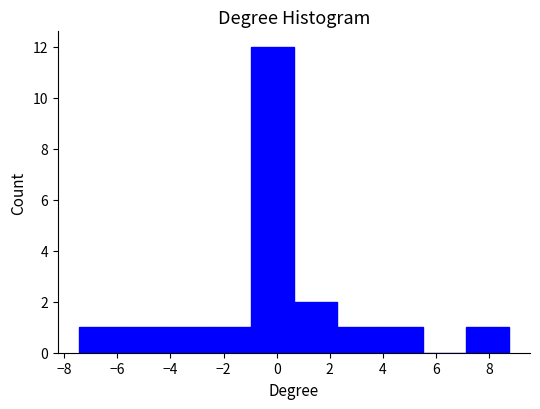

Reading left to right, transcribe this chart: for each bar, give the range it covers on the x-axis and its height. Neither the bar edges nor the heights are printed on the chart, so give them approximately, as read against the axes.

-7.4 to -5.8: 1
-5.8 to -4.2: 1
-4.2 to -2.6: 1
-2.6 to -1.0: 1
-1.0 to 0.6: 12
0.6 to 2.2: 2
2.2 to 3.8: 1
3.8 to 5.4: 1
5.4 to 7.2: 0
7.2 to 8.8: 1